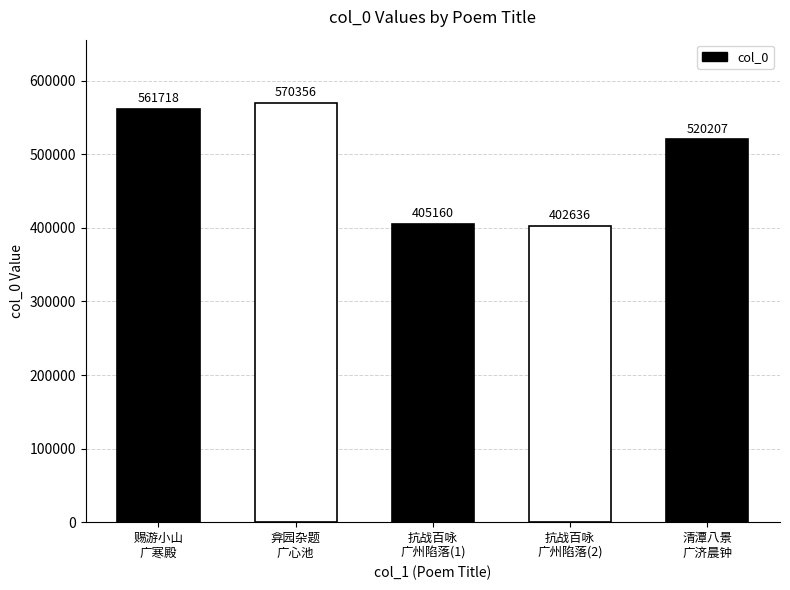

What position from the right is 清潭八景
广济晨钟?

1